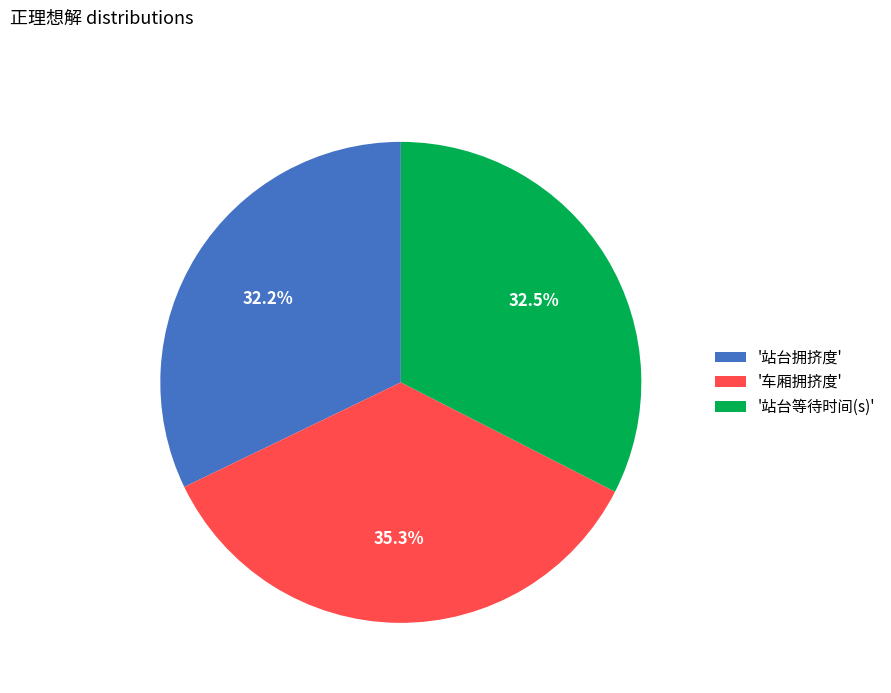

What is the largest slice in the pie chart?

'车厢拥挤度'